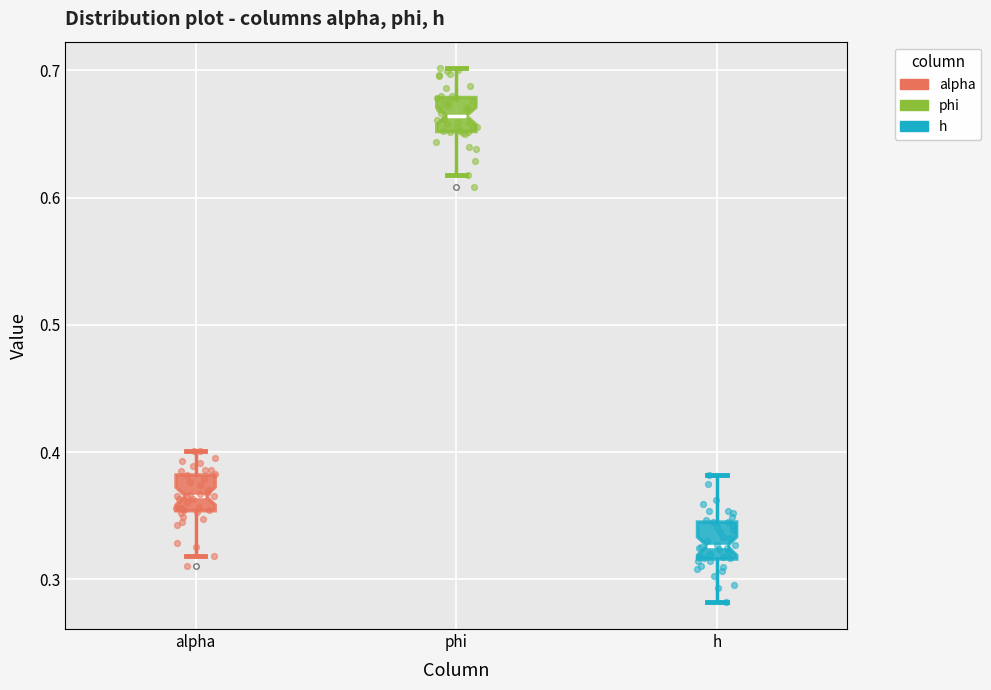

Reading left to right, transcribe this box plot: for each box, give where its median line is, the range the box spans, and where its two whiskers end, as read against the y-axis. The values are not printed on the chart, so give them approximately, as read against the axis.

alpha: median 0.37, box 0.35 to 0.38, whiskers 0.32 to 0.40
phi: median 0.66, box 0.65 to 0.68, whiskers 0.62 to 0.70
h: median 0.33, box 0.32 to 0.34, whiskers 0.28 to 0.38